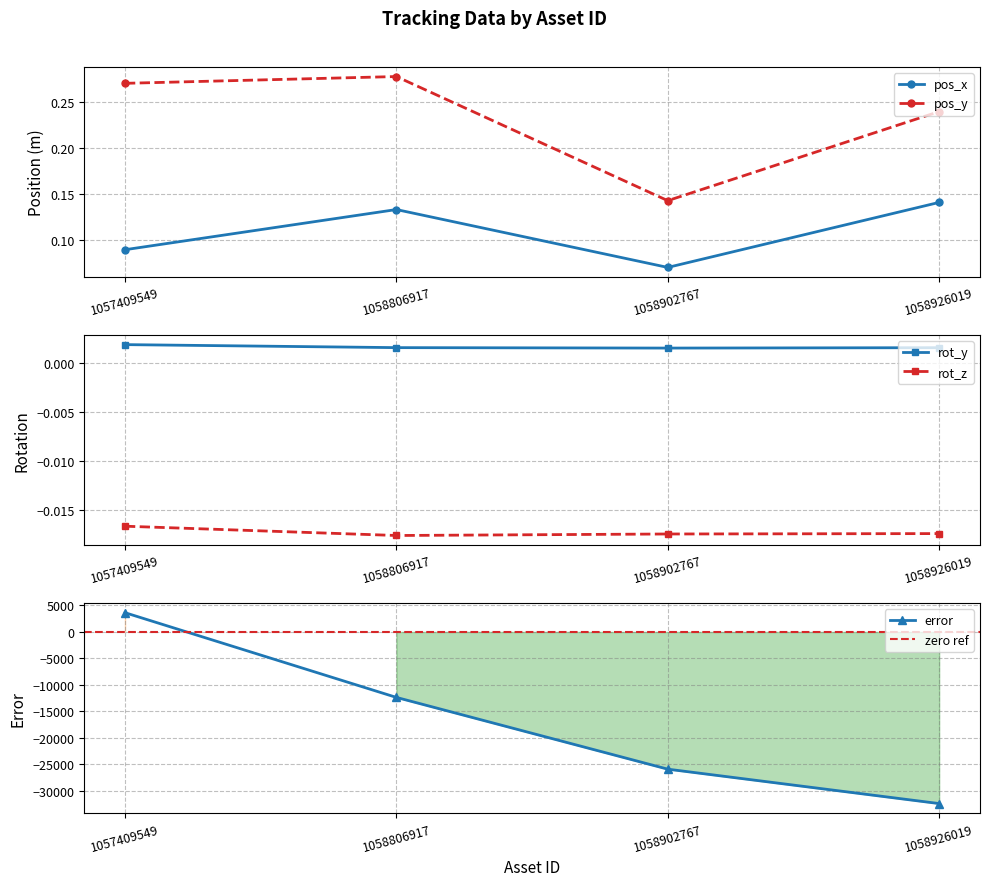

What are all the series names shown in the legend?

pos_x, pos_y, rot_y, rot_z, error